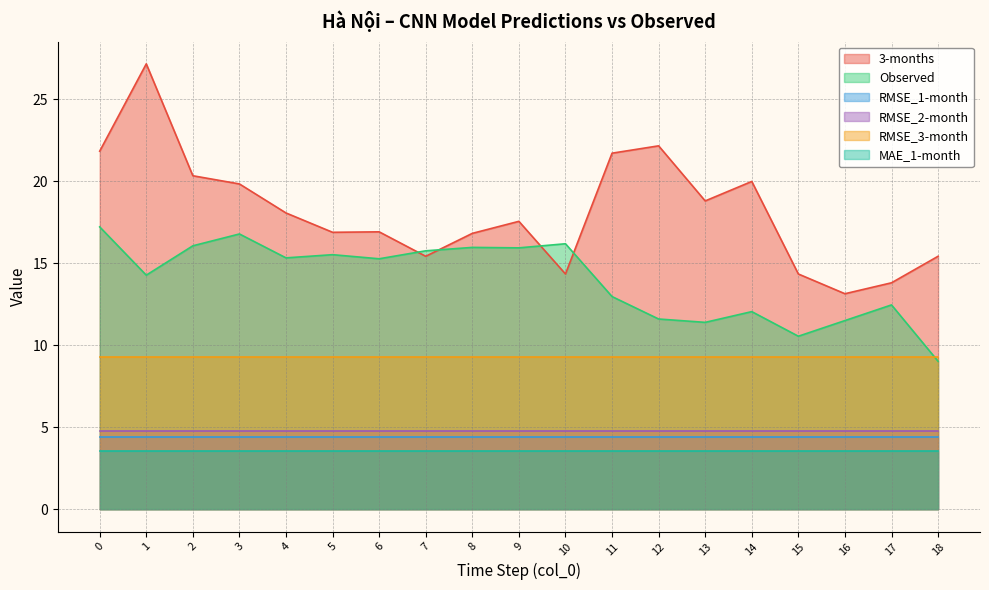

Rank the series by their maximum value, from lowest to highest.

MAE_1-month, RMSE_1-month, RMSE_2-month, RMSE_3-month, Observed, 3-months